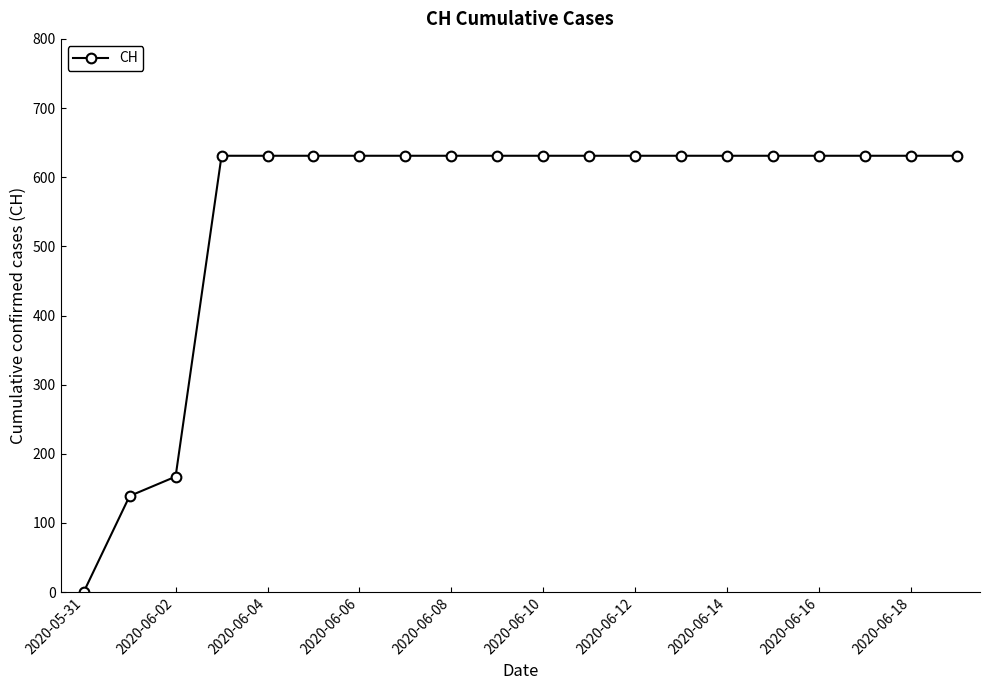

What is the greatest value displayed?

631